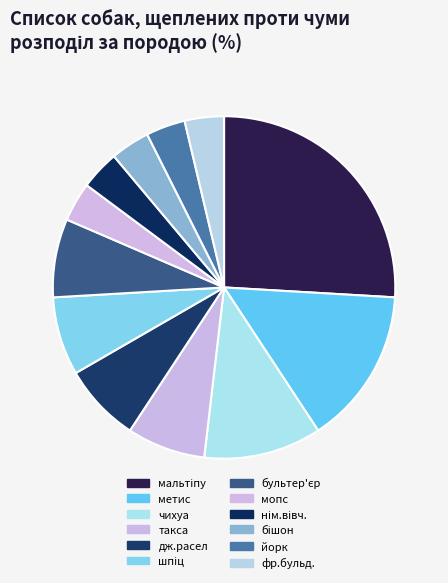

Is дж.расел the majority of the pie?

No